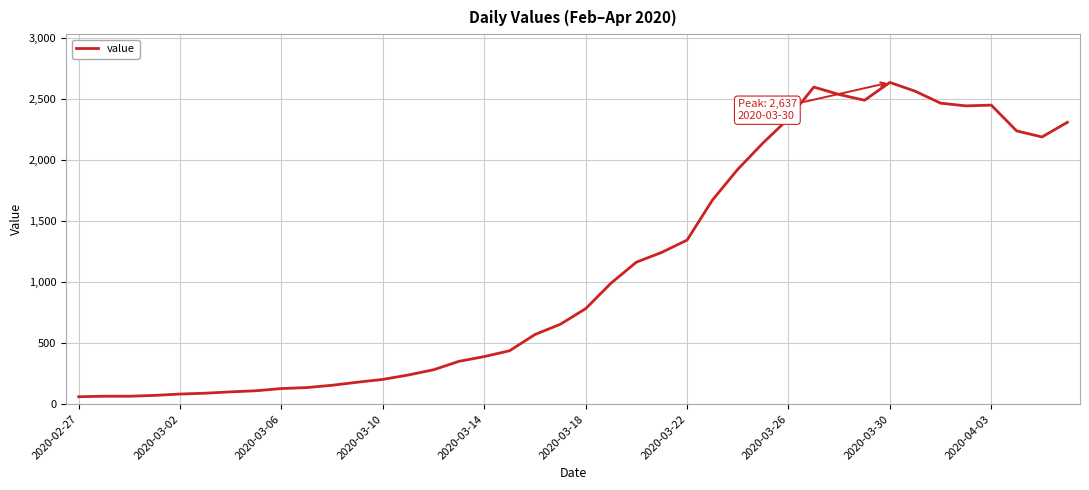

What is the minimum value shown in the chart?

61